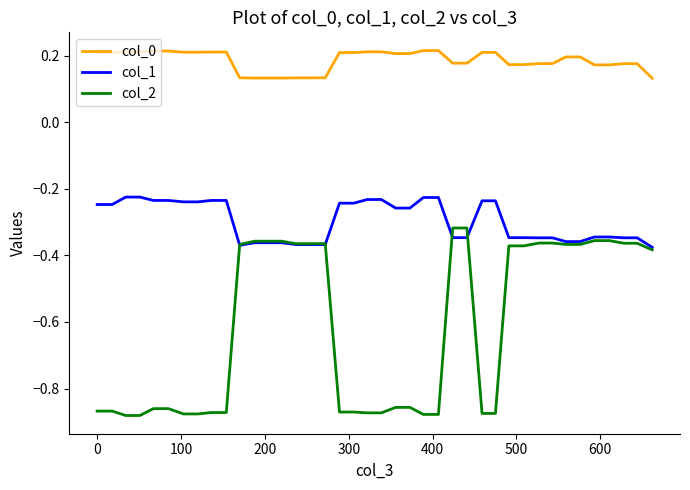

Which series has the widest spread of values?

col_2